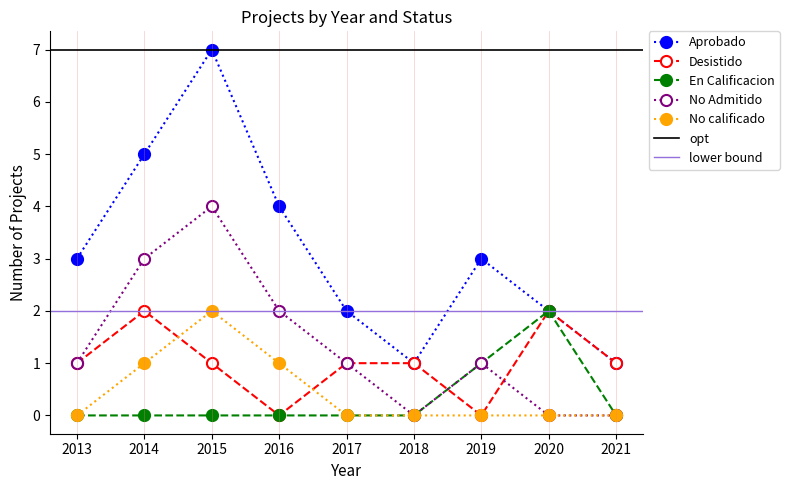

True or false: No calificado has more than 2 interior local peaks.

False